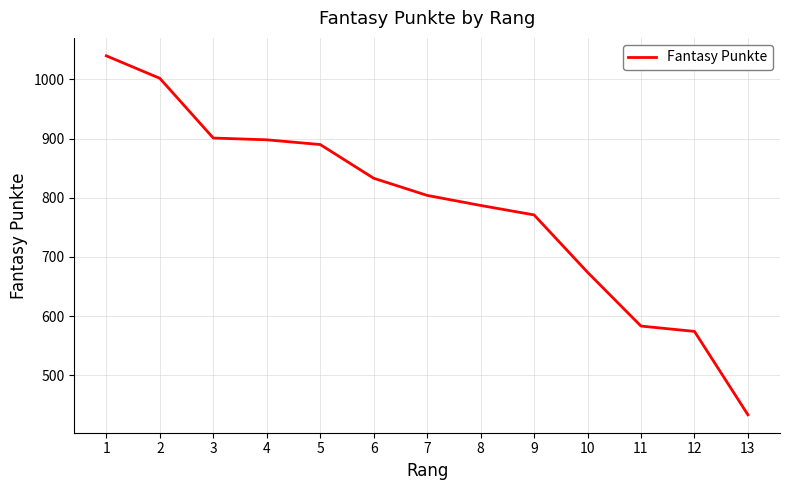

True or false: the data shows 890 at 5.

True